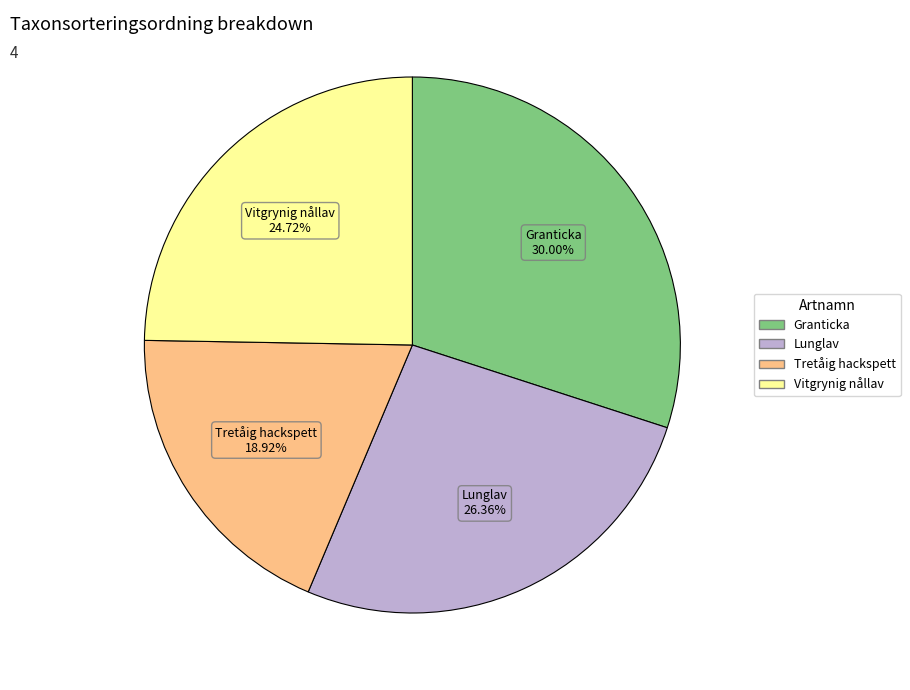

Between Tretåig hackspett and Vitgrynig nållav, which is larger?

Vitgrynig nållav